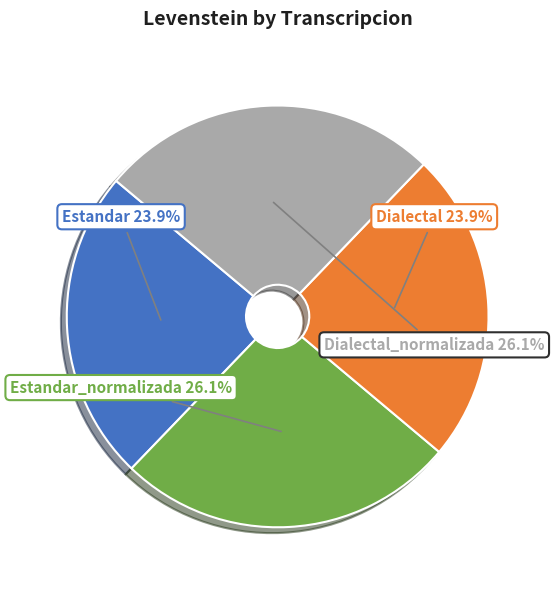

To the nearest percent, what is the combined percentage of Estandar and Estandar_normalizada?

50%